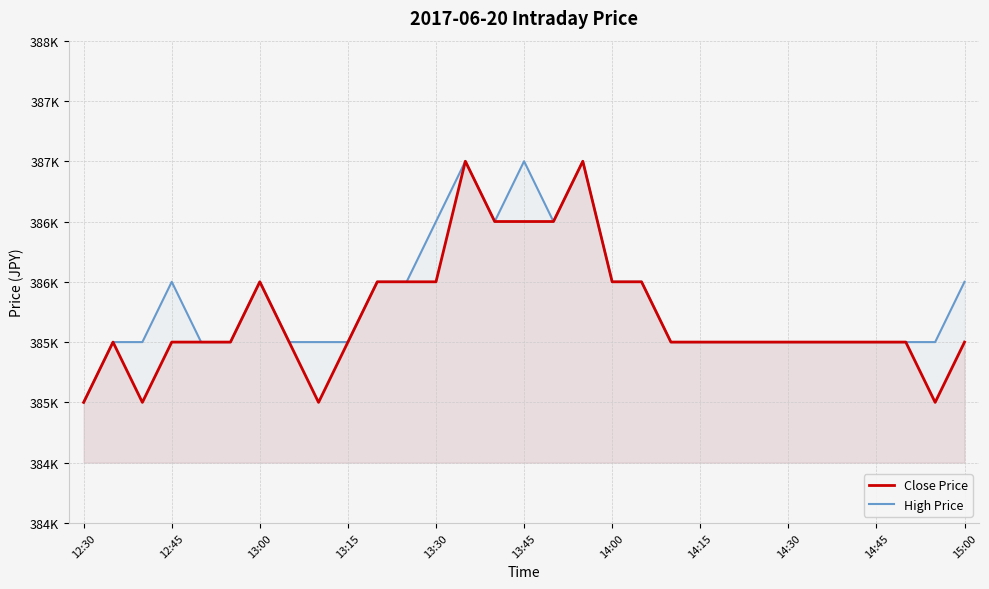

The value of High Price at 14:45 is 567476. True or false?

False